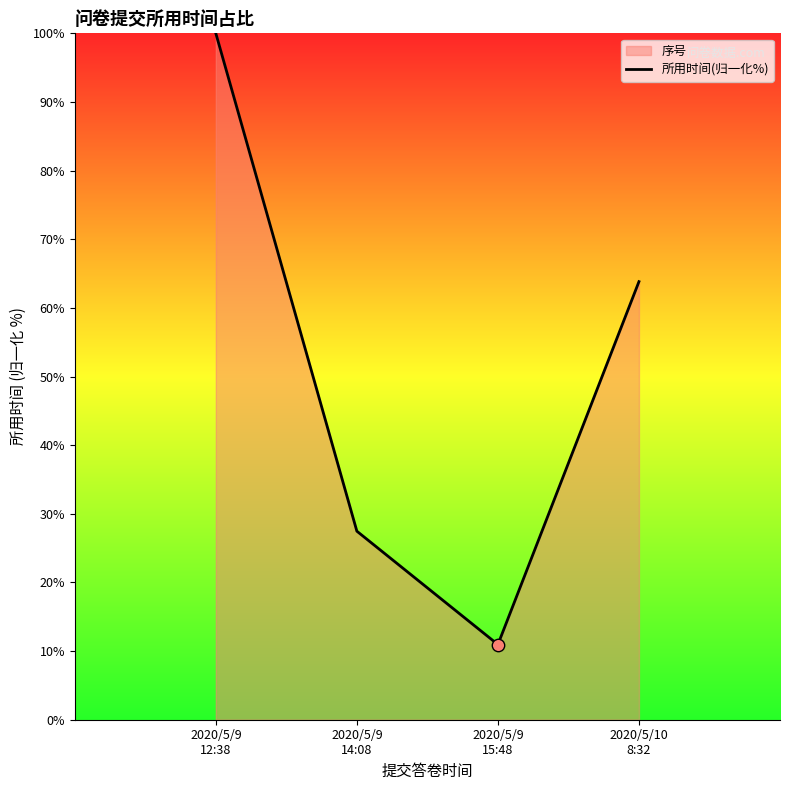

Between 2020/5/9
15:48 and 2020/5/9
14:08, which is larger?

2020/5/9
14:08